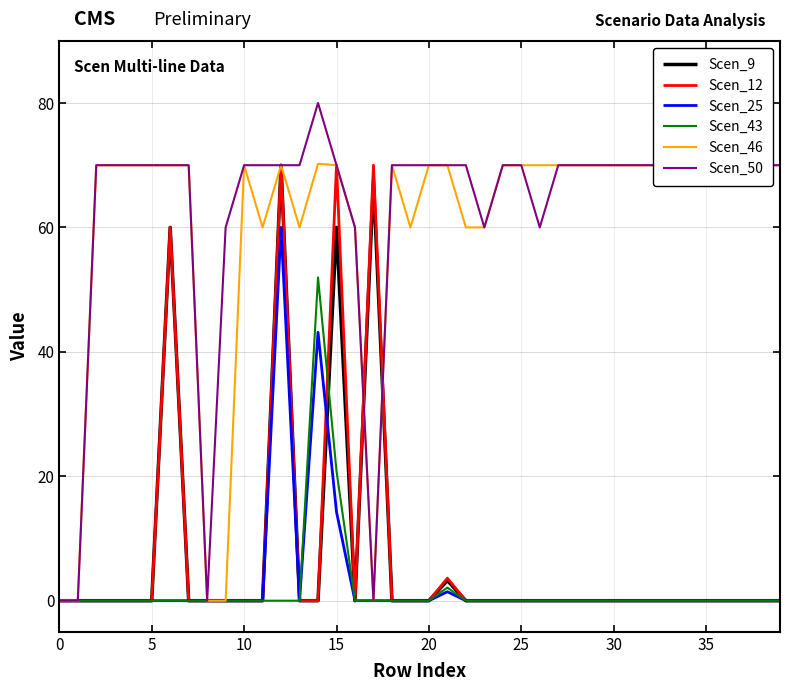

Which series has the widest spread of values?

Scen_50